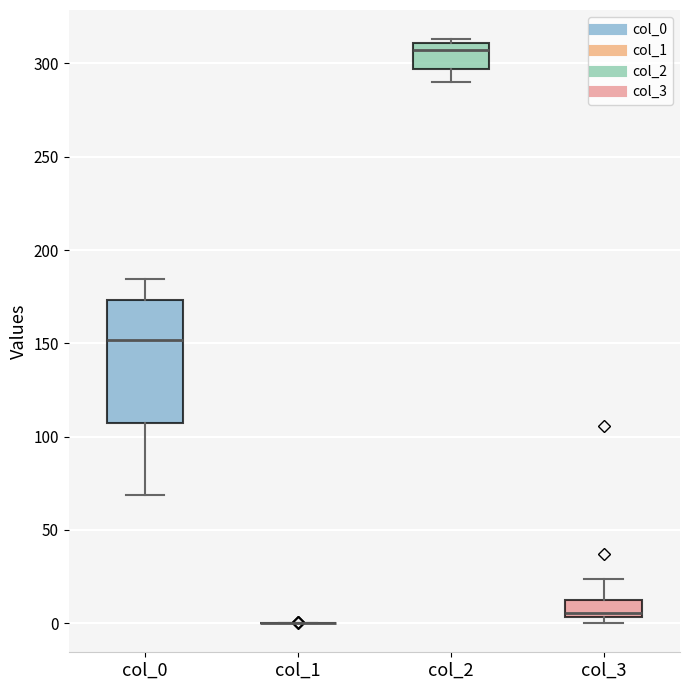

Reading left to right, transcribe this box plot: for each box, give where its median line is, the range the box spans, and where its two whiskers end, as read against the y-axis. The values are not printed on the chart, so give them approximately, as read against the axis.

col_0: median 150, box 105 to 175, whiskers 70 to 185
col_1: box collapsed to a line at 0, whiskers 0 to 0
col_2: median 305, box 295 to 310, whiskers 290 to 315
col_3: median 5 (just above the box's lower edge), box 5 to 10, whiskers 0 to 25